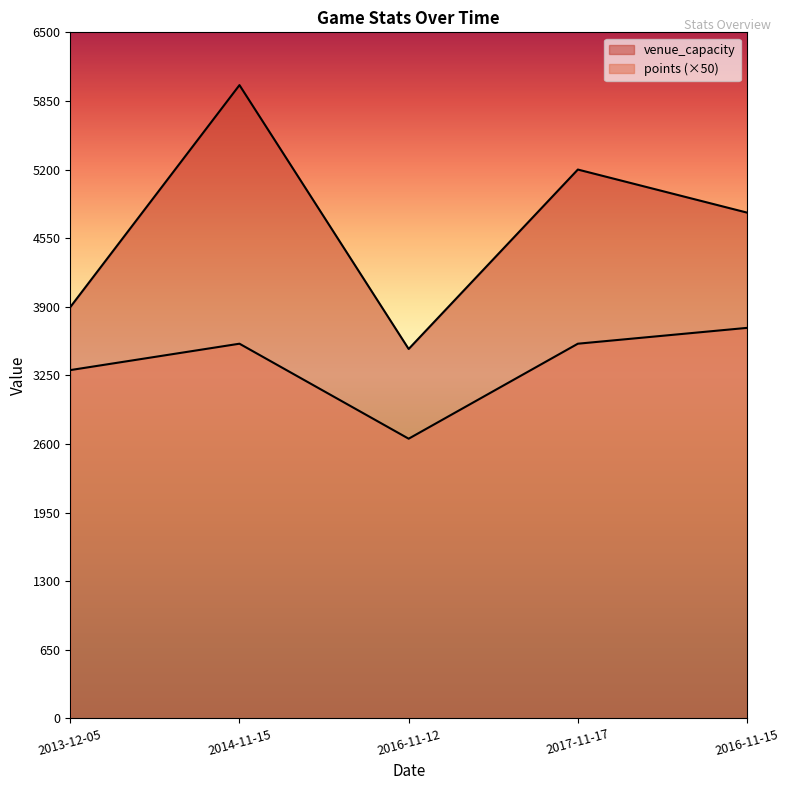

Between 2017-11-17 and 2016-11-15, which is larger?

2017-11-17